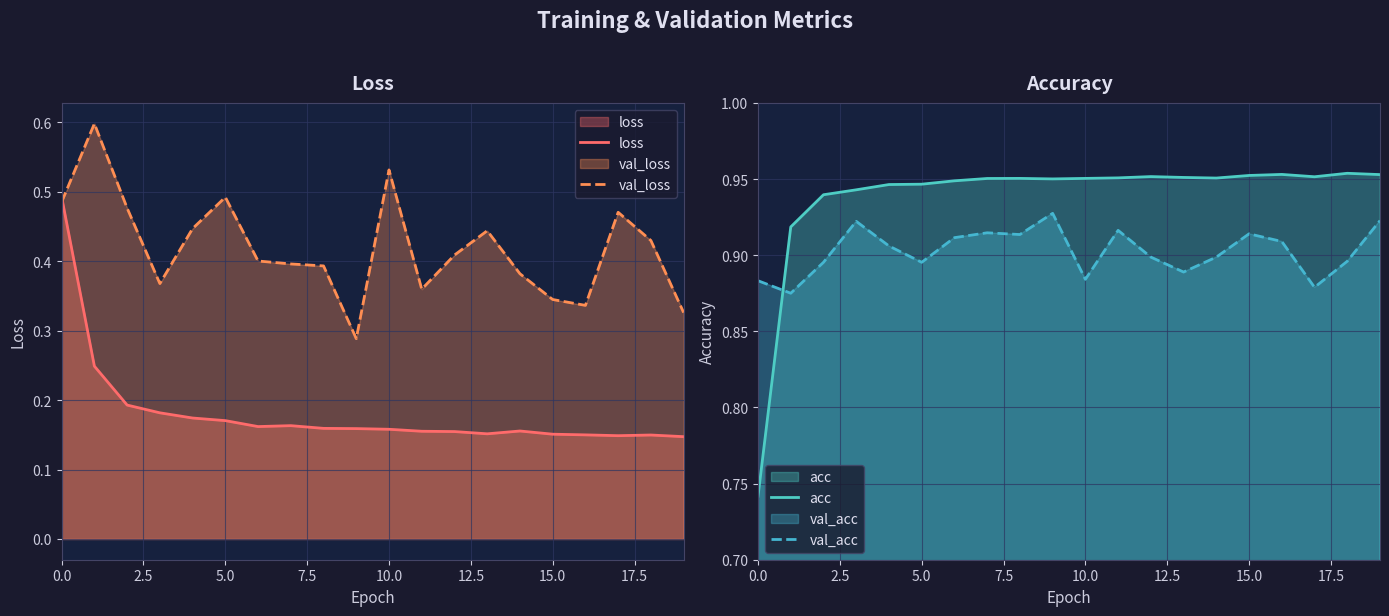

What is the label of the 15th point from the left?

14